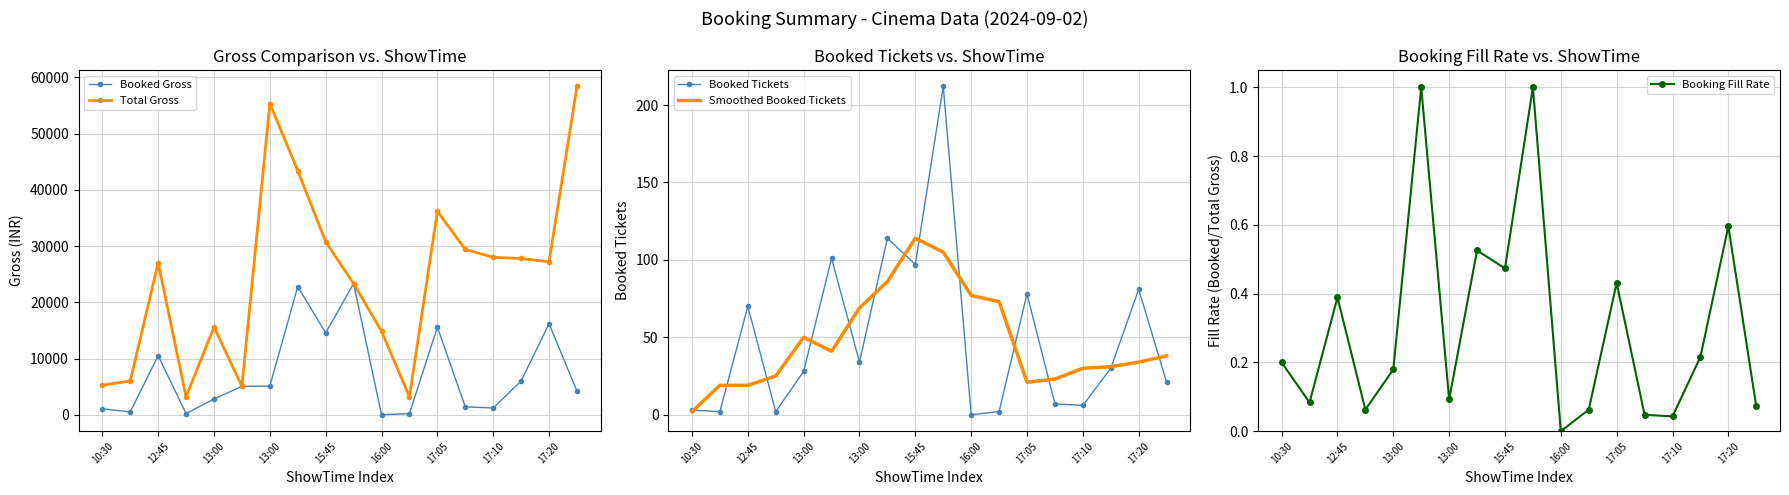

What are all the series names shown in the legend?

Booked Gross, Total Gross, Booked Tickets, Smoothed Booked Tickets, Booking Fill Rate